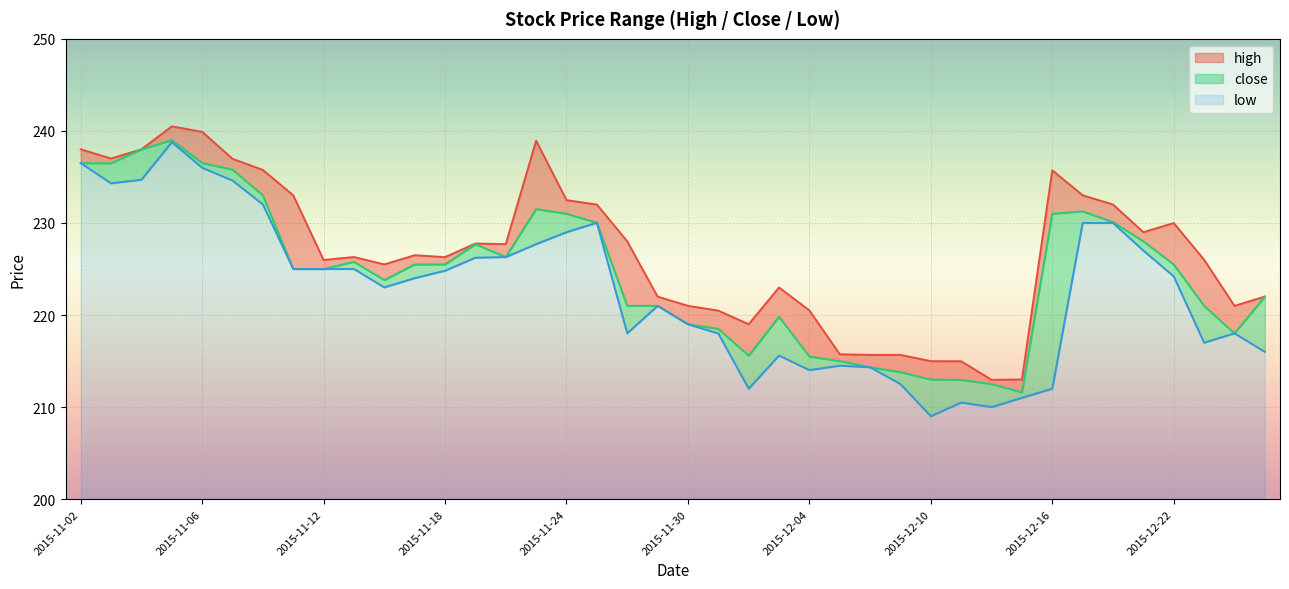

What is the greatest value displayed?

240.5